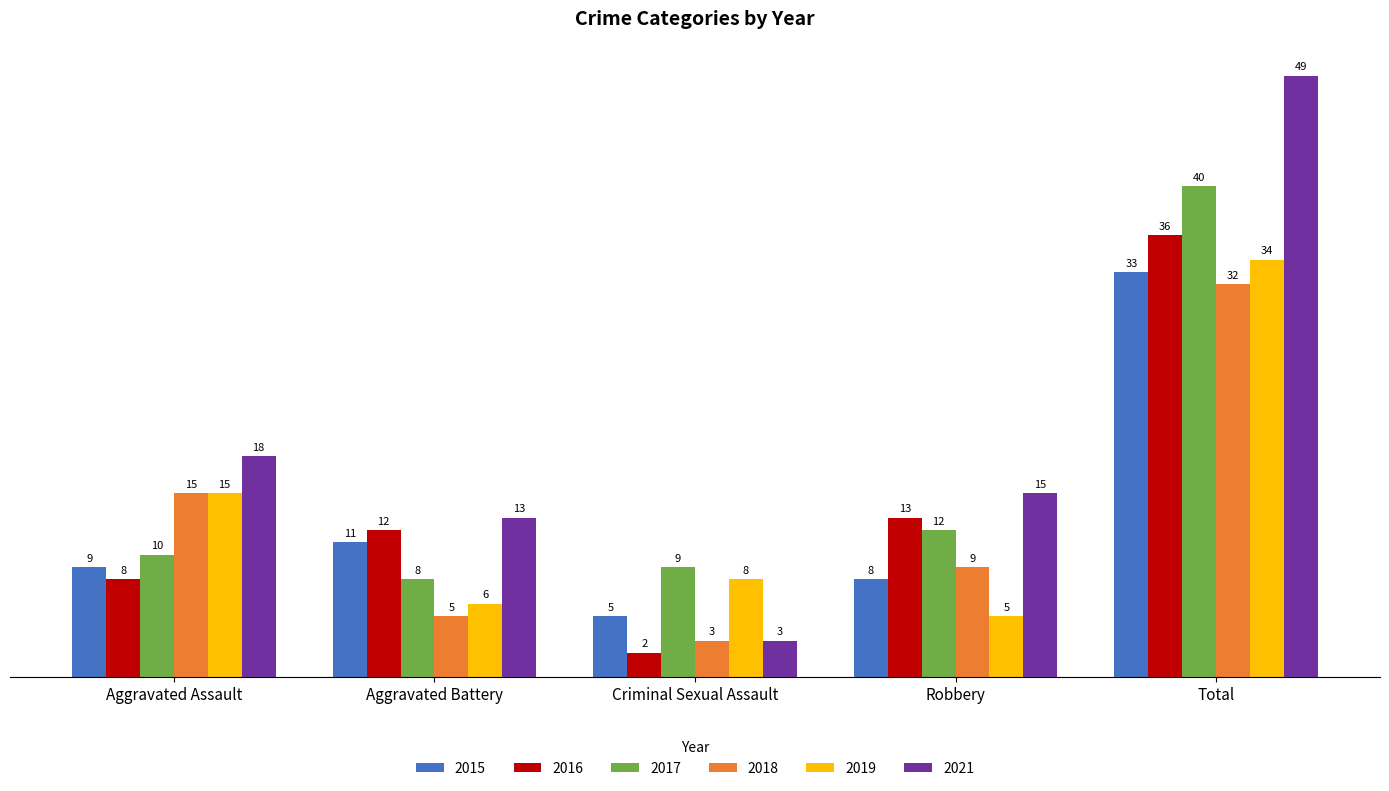

What is the value of the 2015 bar at the 2nd from the left?

11